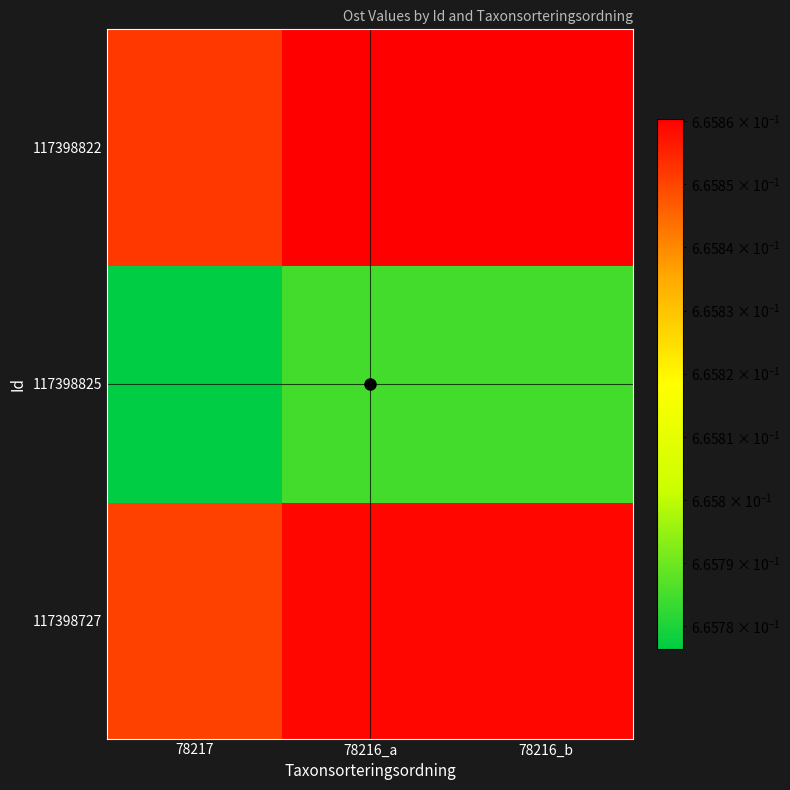

At which category does the chart reach its minimum across all series?

78217